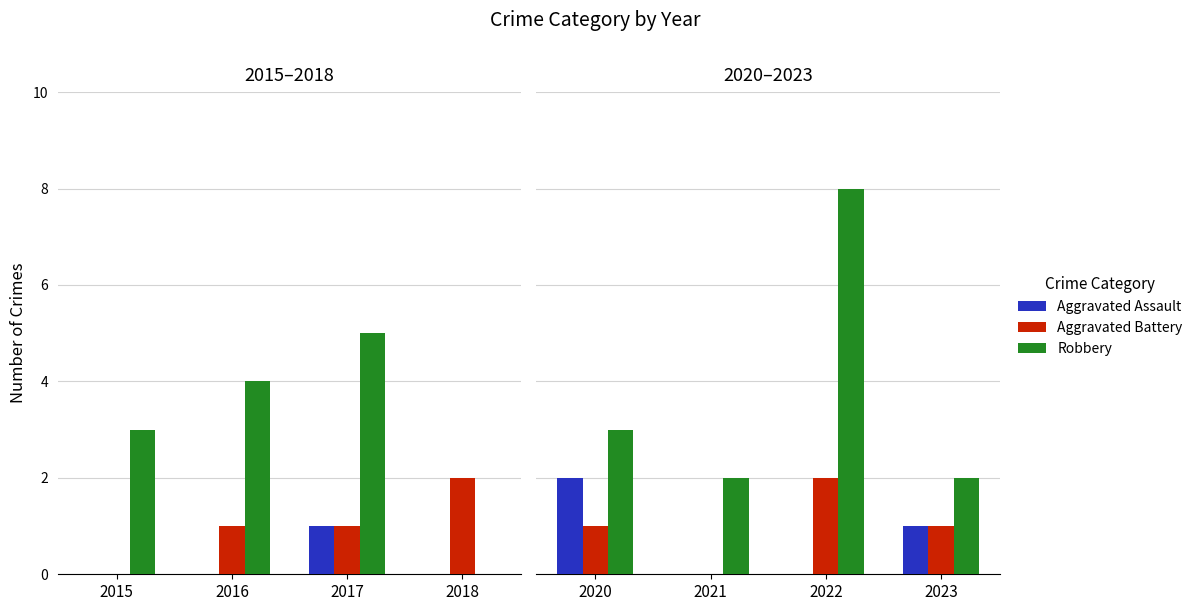

The Aggravated Battery series shows 0 at 2020. True or false?

False